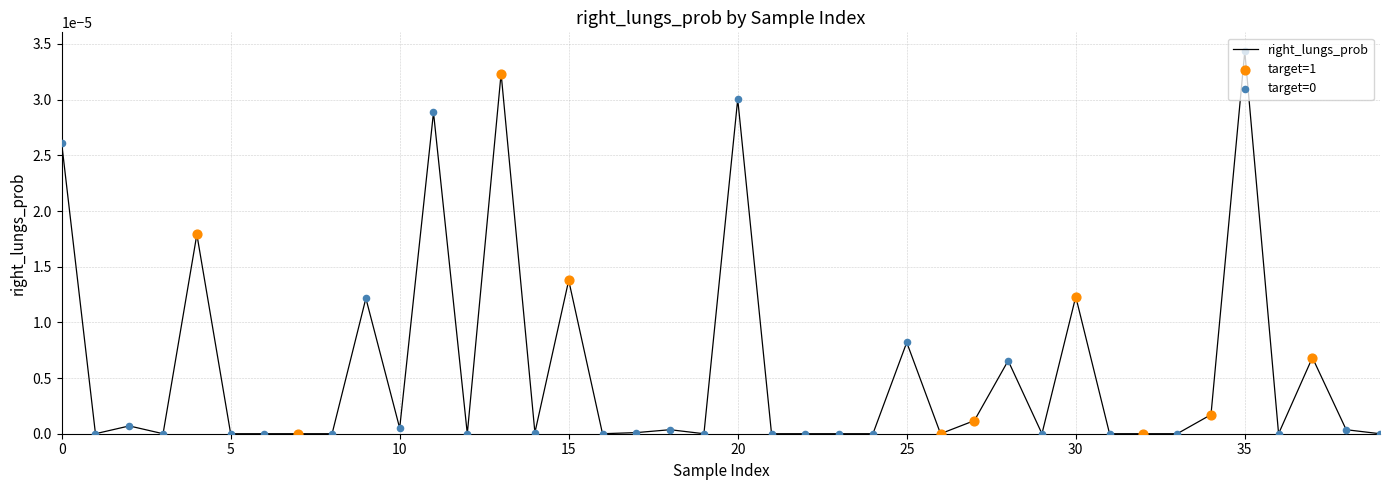

Does the chart have visible grid lines?

Yes